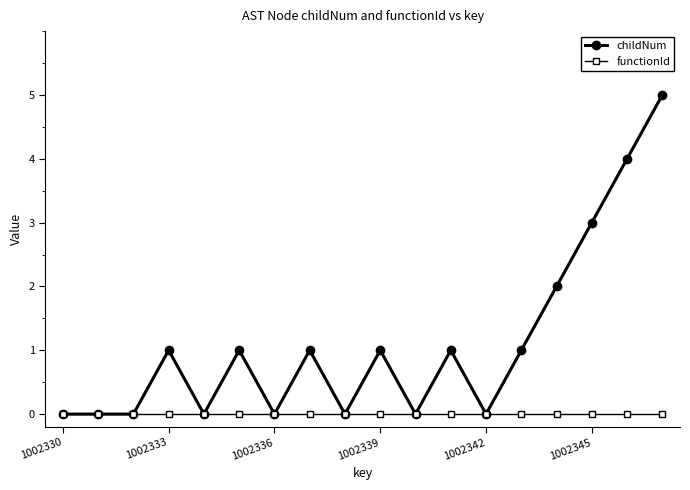

In childNum, how many points are higher than both neighbors (excluding endpoints)?

5